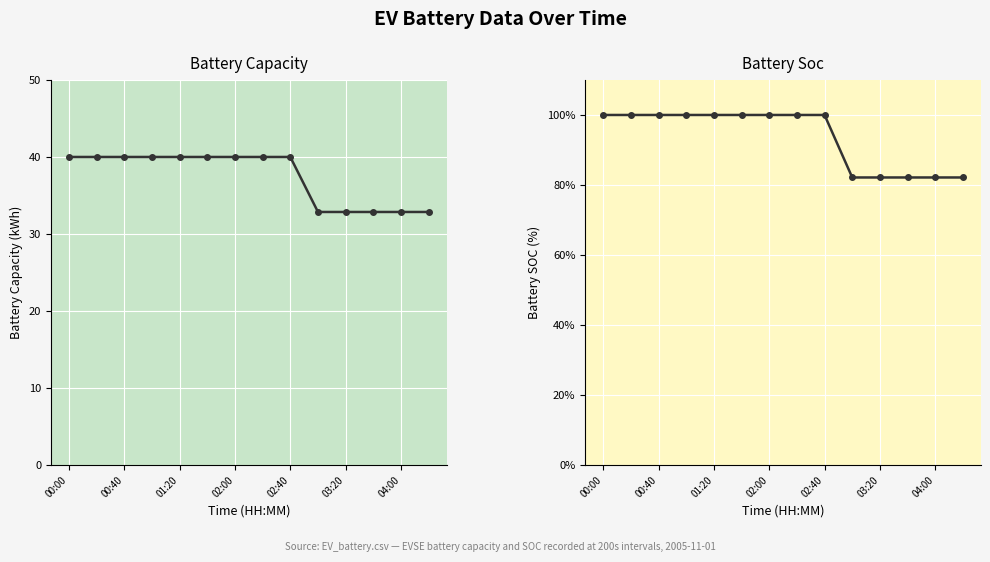

Read the battery_capacity value at 11.

32.9